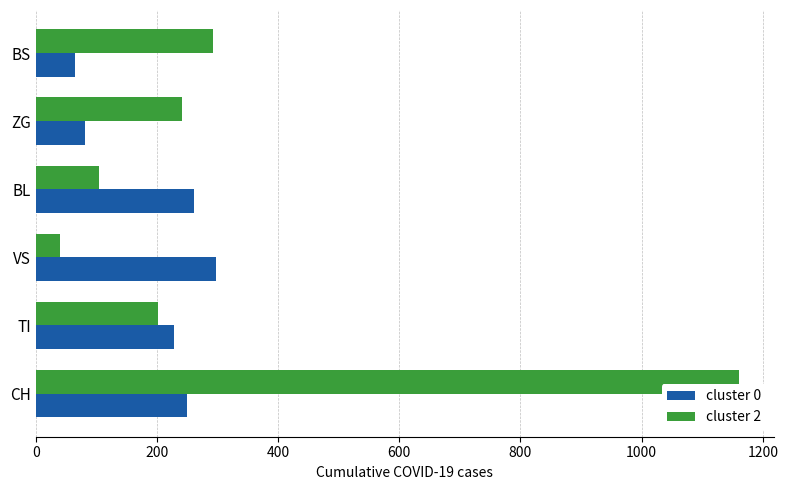

Is it true that cluster 2 equals 320 at ZG?

False